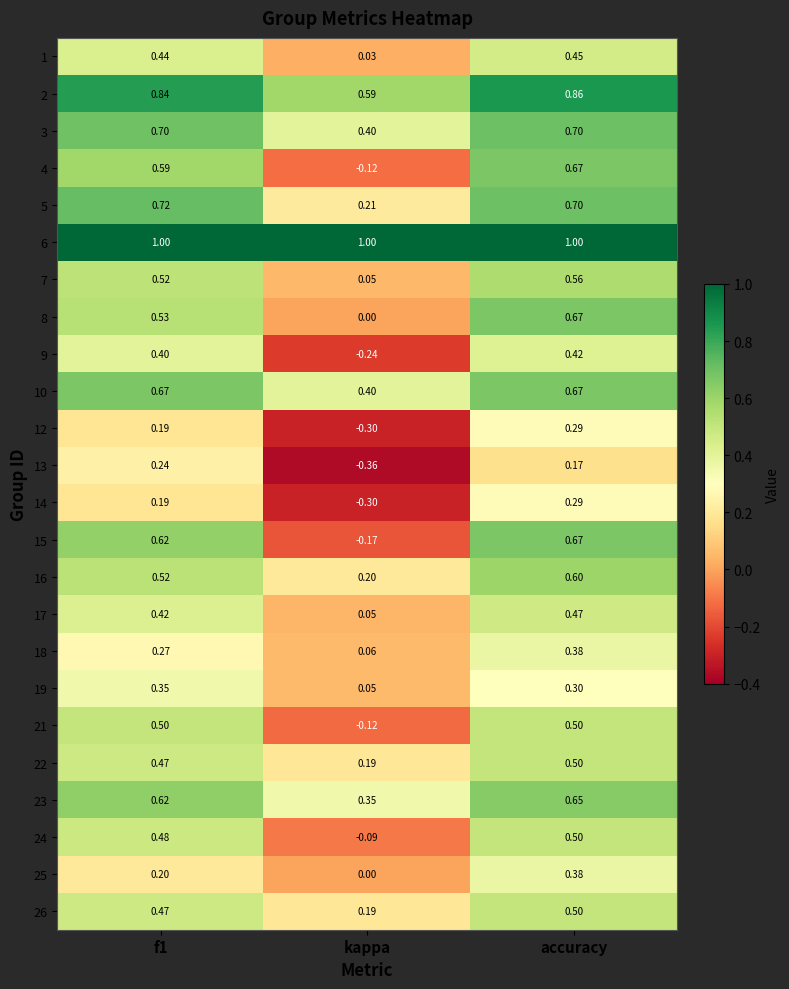

Is the value of 9 at f1 greater than the value of 14 at accuracy?

Yes